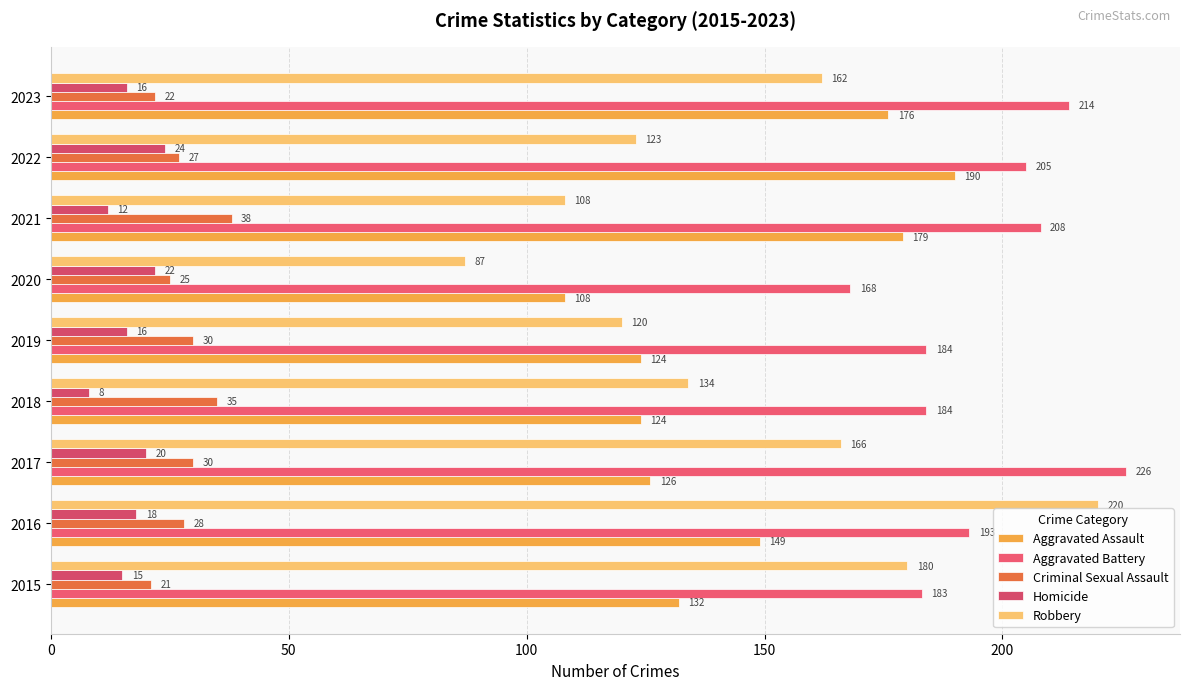

Count the number of categories in the chart.

9